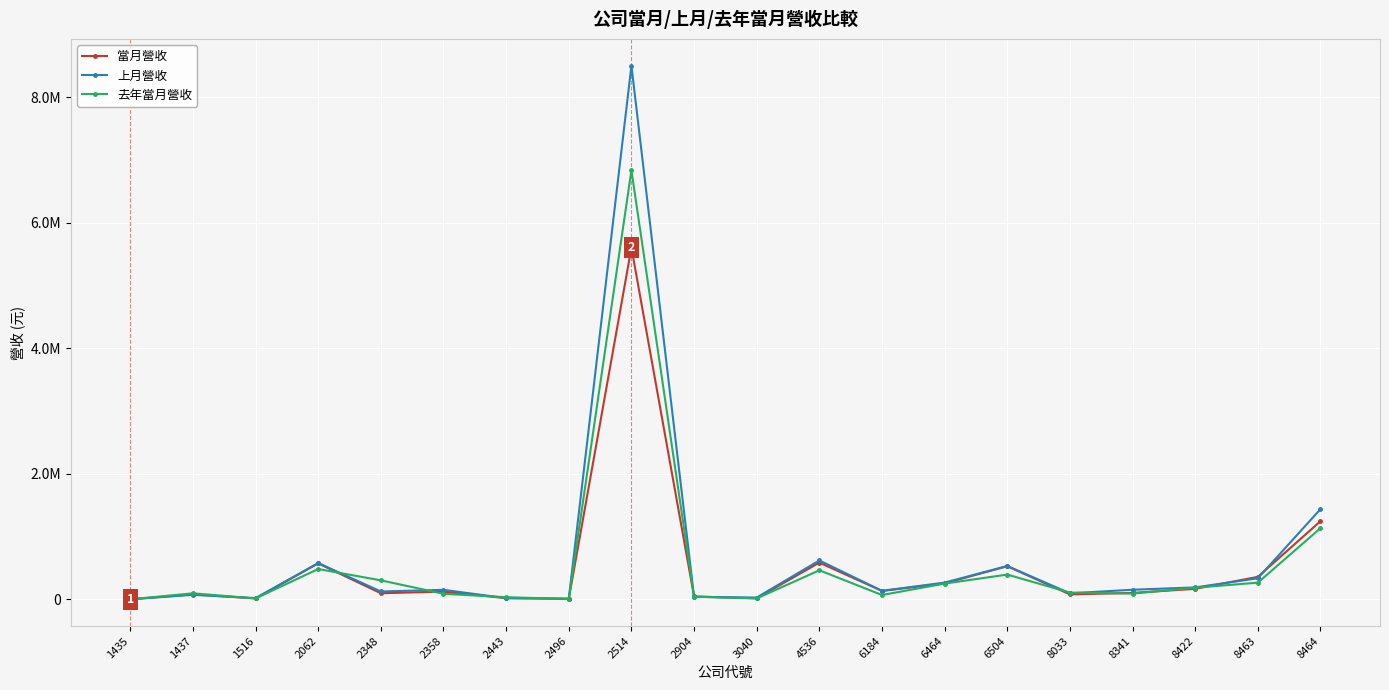

What is the value of the 當月營收 point at the 14th from the left?

257031